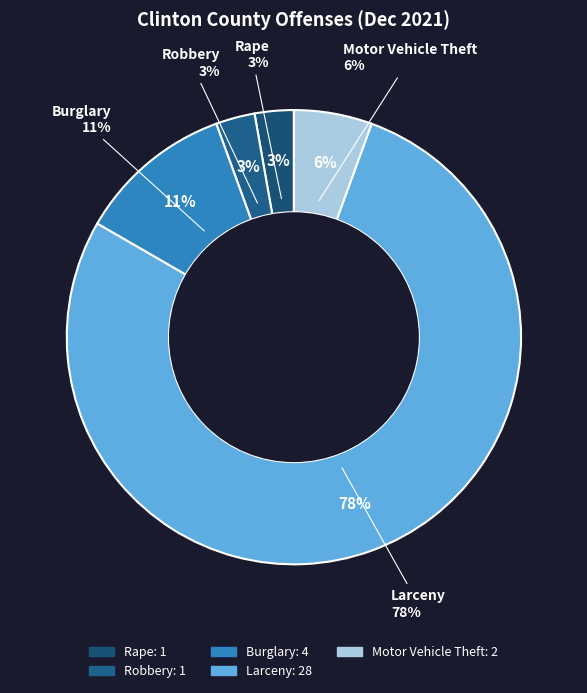

The Motor Vehicle Theft slice represents 6% of the pie. True or false?

True